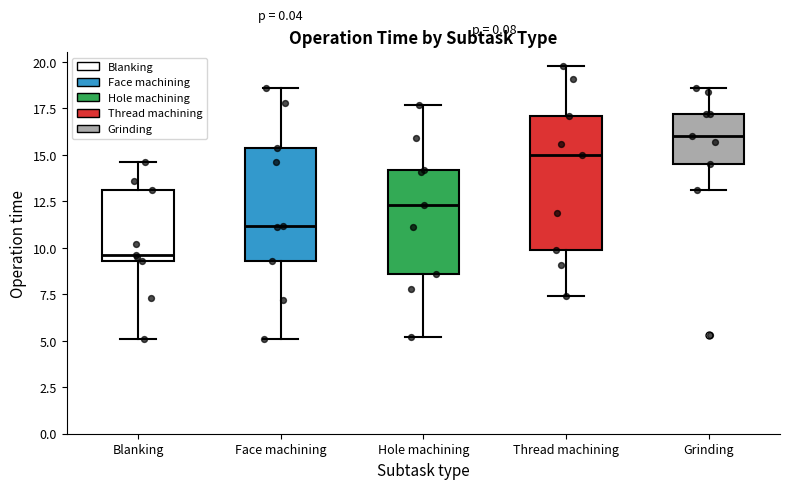

Which box is the tallest, from its lower edge to its upper edge?

Thread machining